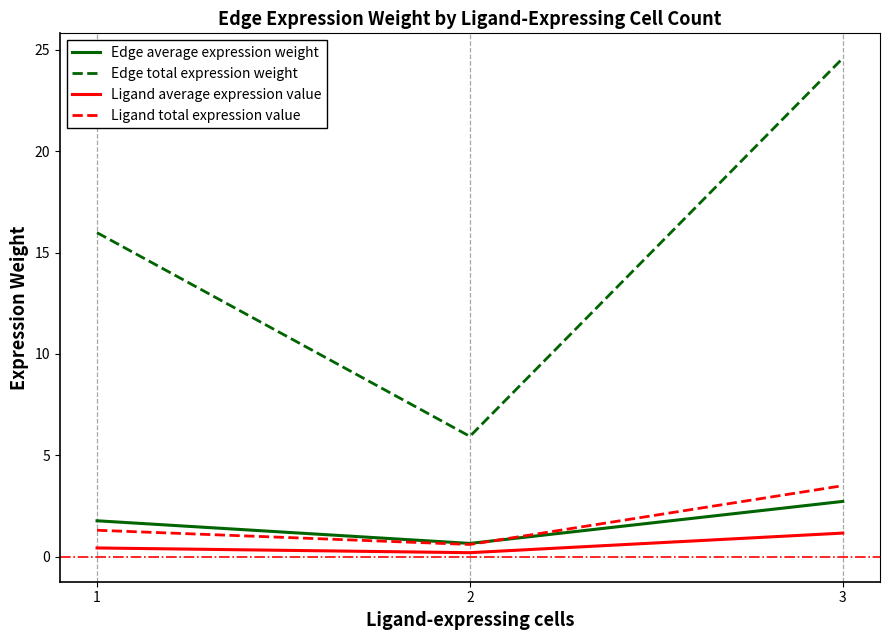

List the labels in order of Ligand total expression value value, smallest first.

2, 1, 3